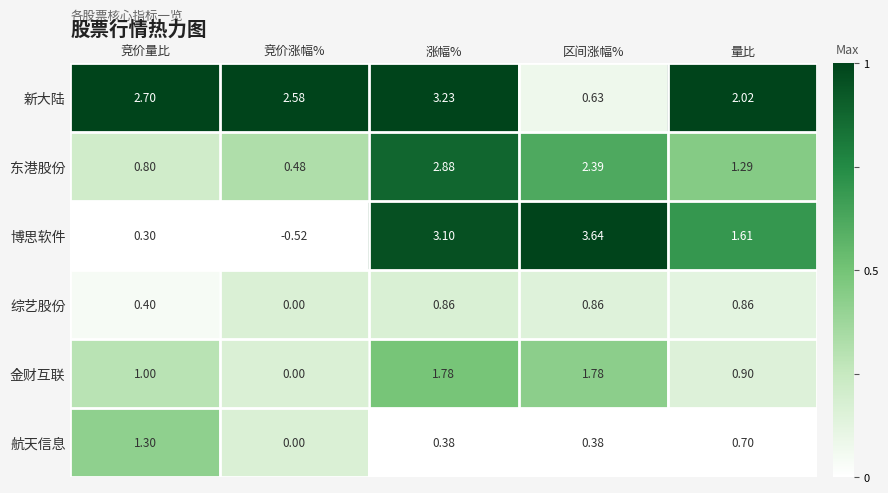

At which label does 东港股份 reach its minimum?

竞价涨幅%